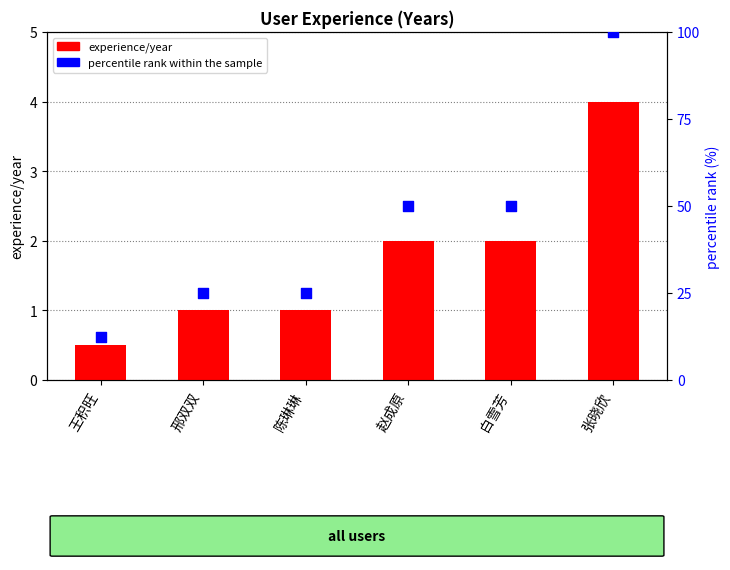

Which series has the widest spread of Y values?

percentile rank within the sample